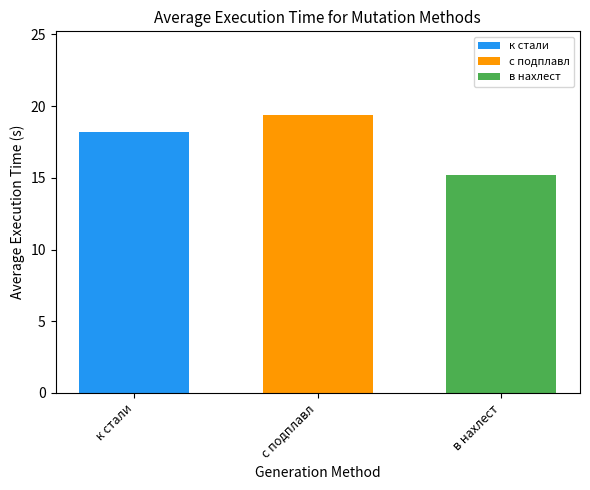

What is the greatest value displayed?

19.4